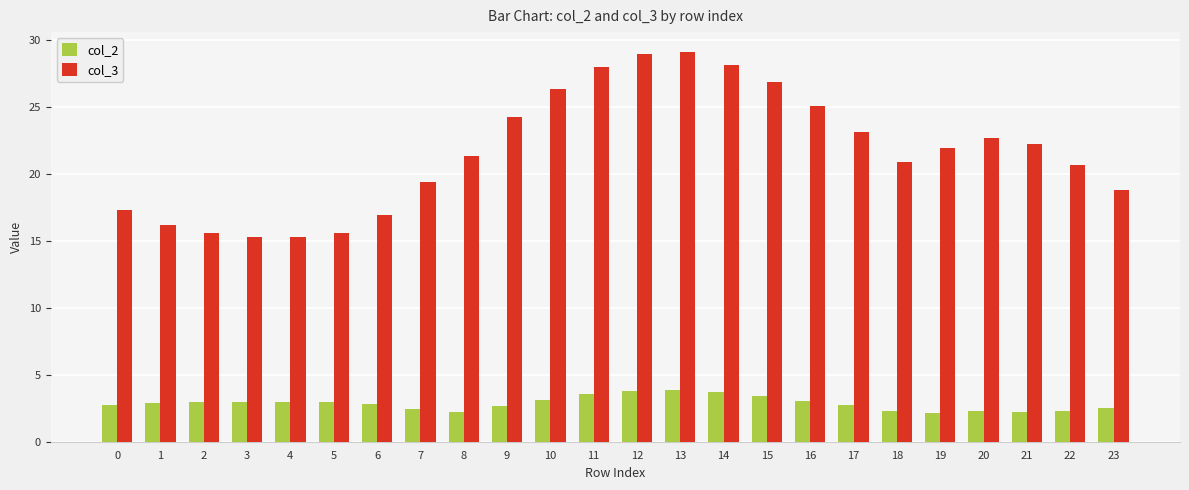

What is the difference between the second highest and minimum values in the col_2 series?

1.6